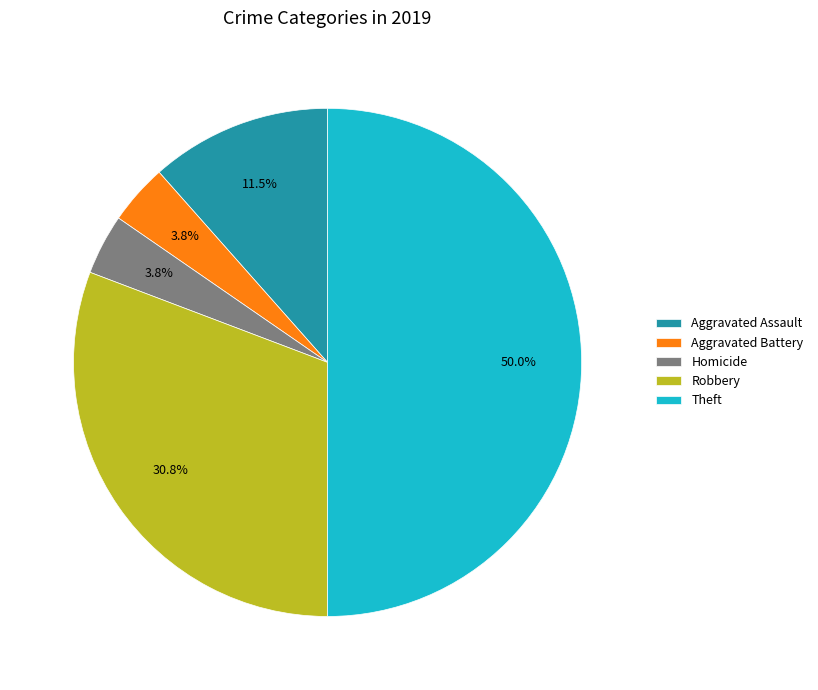

Is the sum of Homicide and Theft greater than half?

Yes